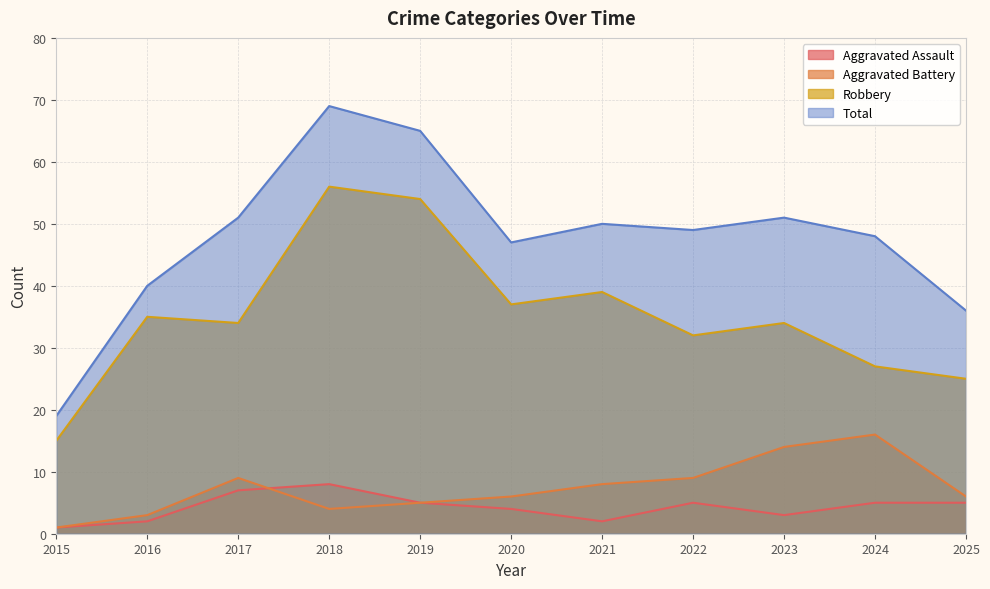

Which series changed the most between 2020 and 2022?

Robbery